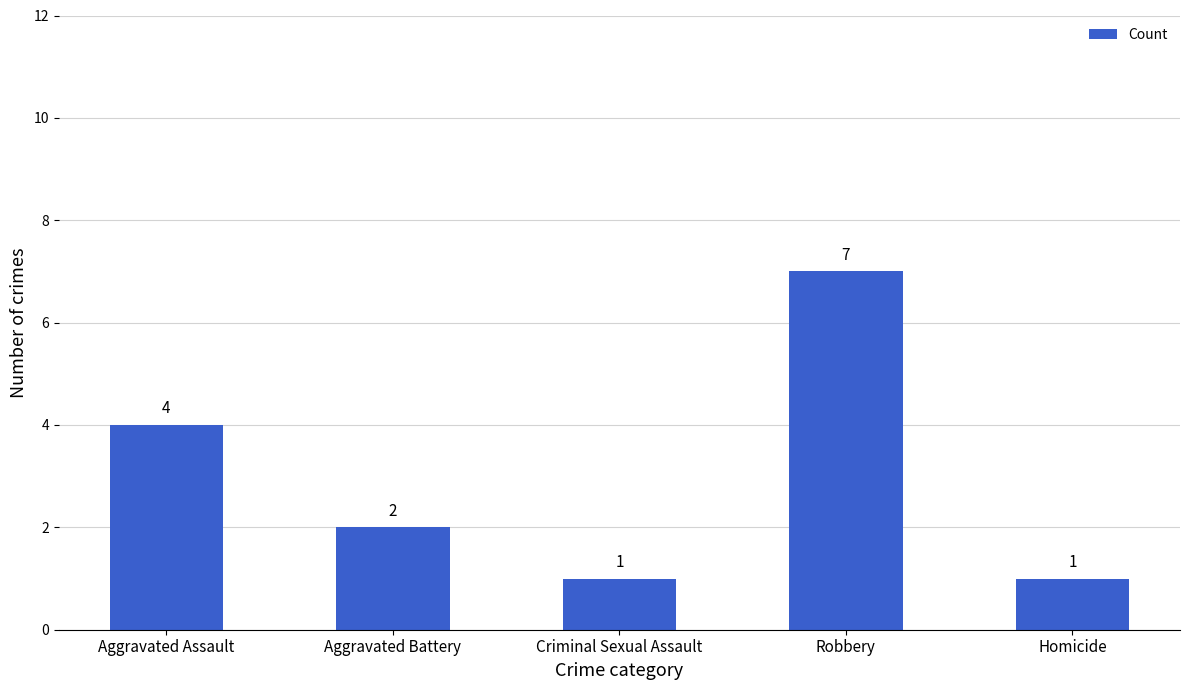

What position from the right is Criminal Sexual Assault?

3